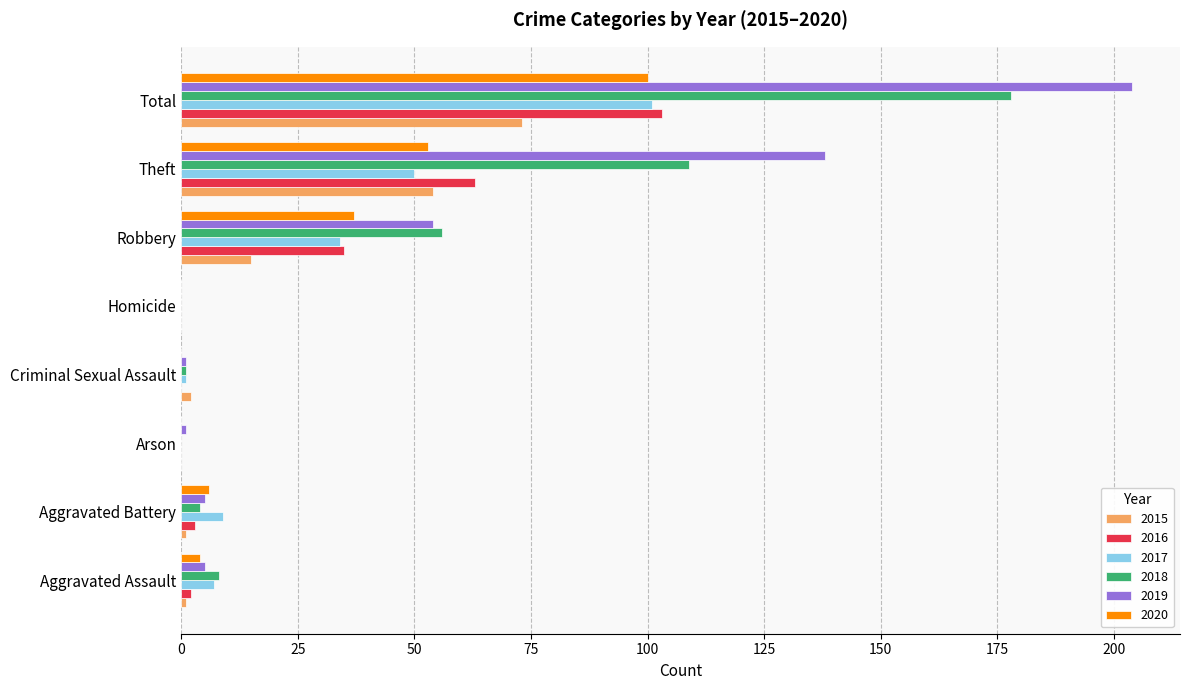

Where is 2017 nearest to the value 50?

Theft